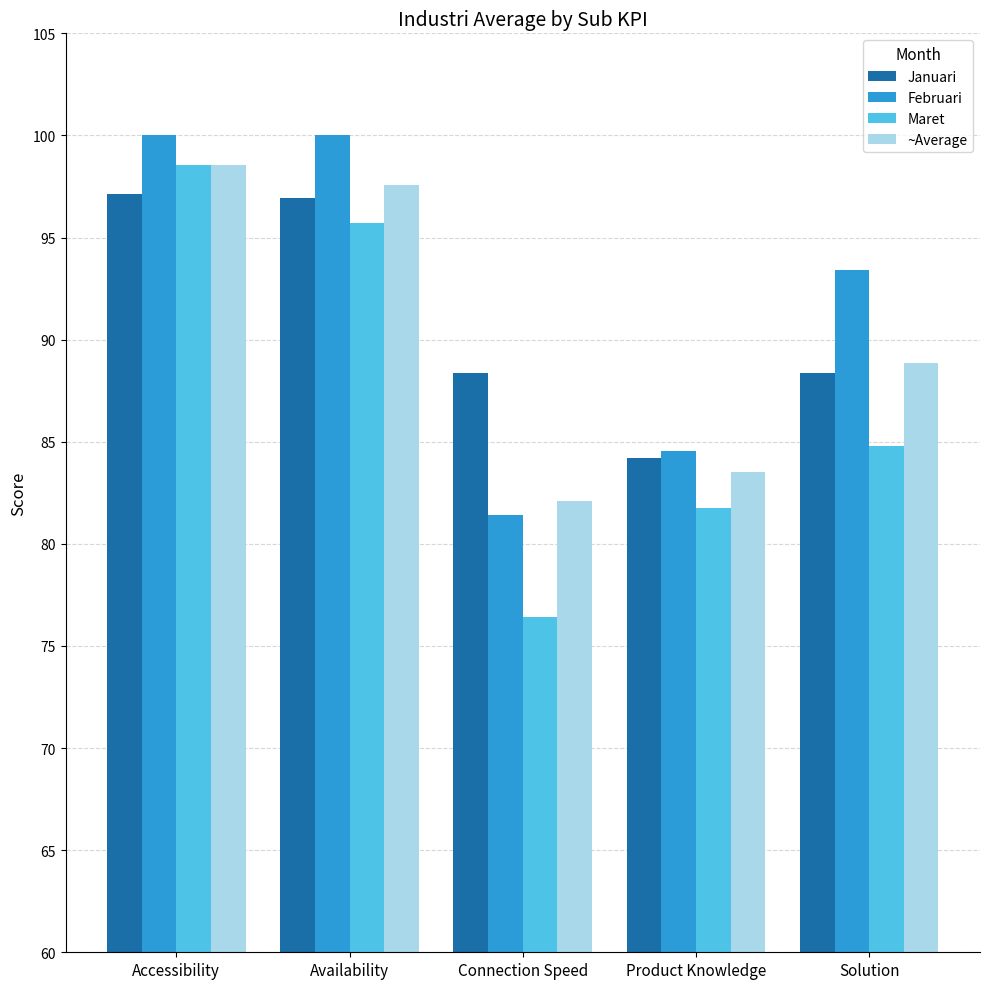

Between Accessibility and Product Knowledge, which series saw the biggest shift?

Maret